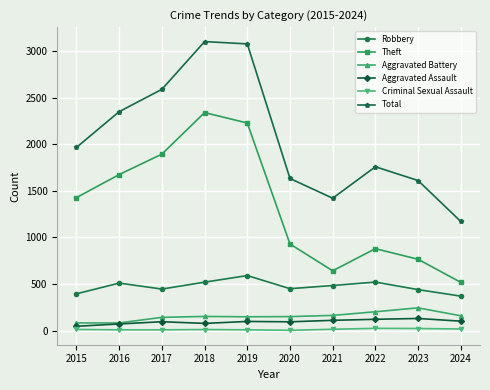

What are all the series names shown in the legend?

Robbery, Theft, Aggravated Battery, Aggravated Assault, Criminal Sexual Assault, Total